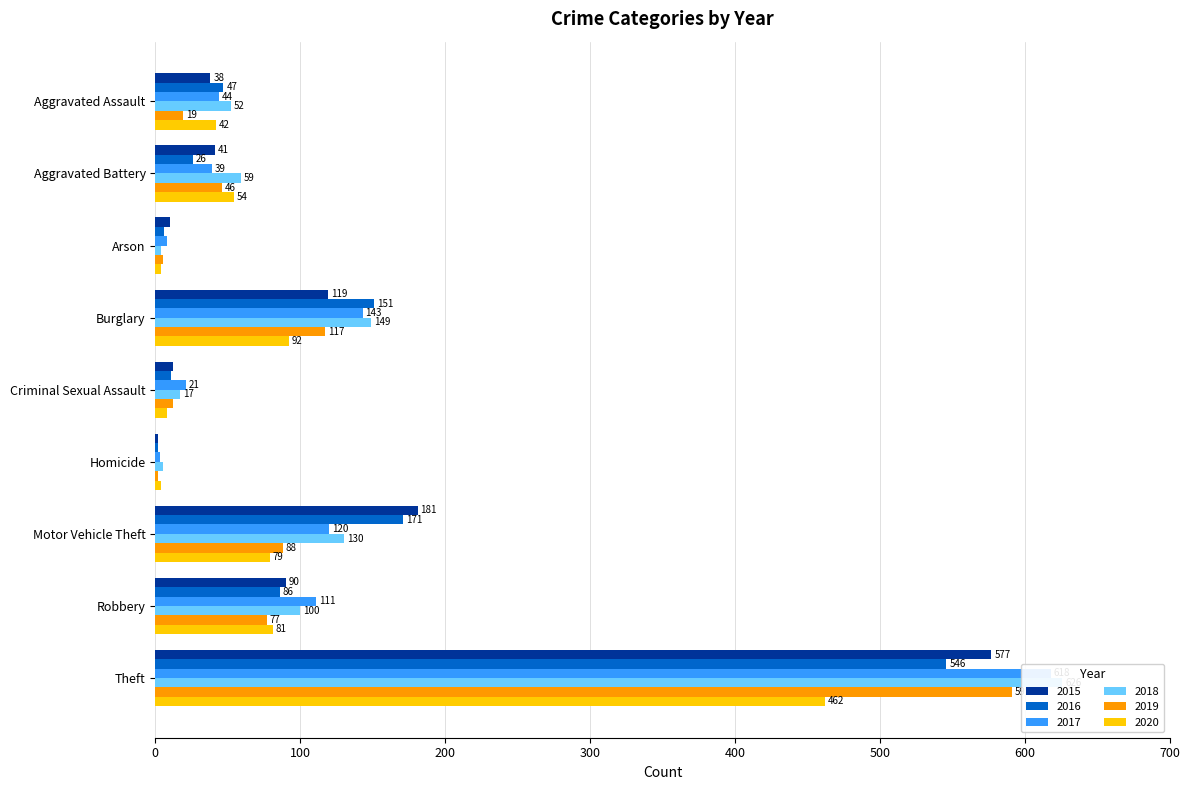

What is the value of the 2019 bar at the 4th from the left?

117